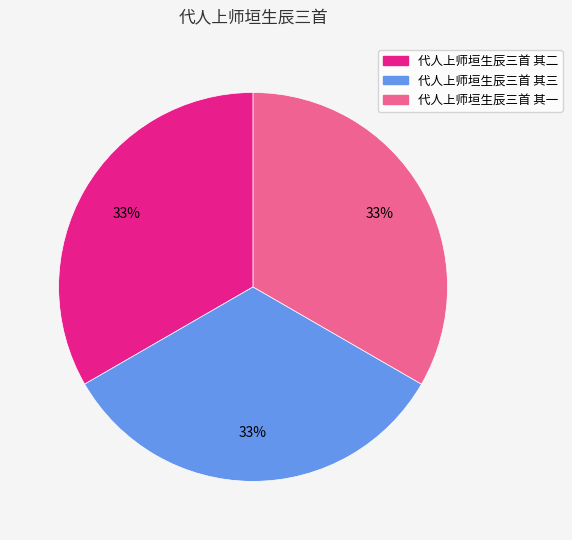

Is it true that 代人上师垣生辰三首 其三 is 33% of the pie?

True